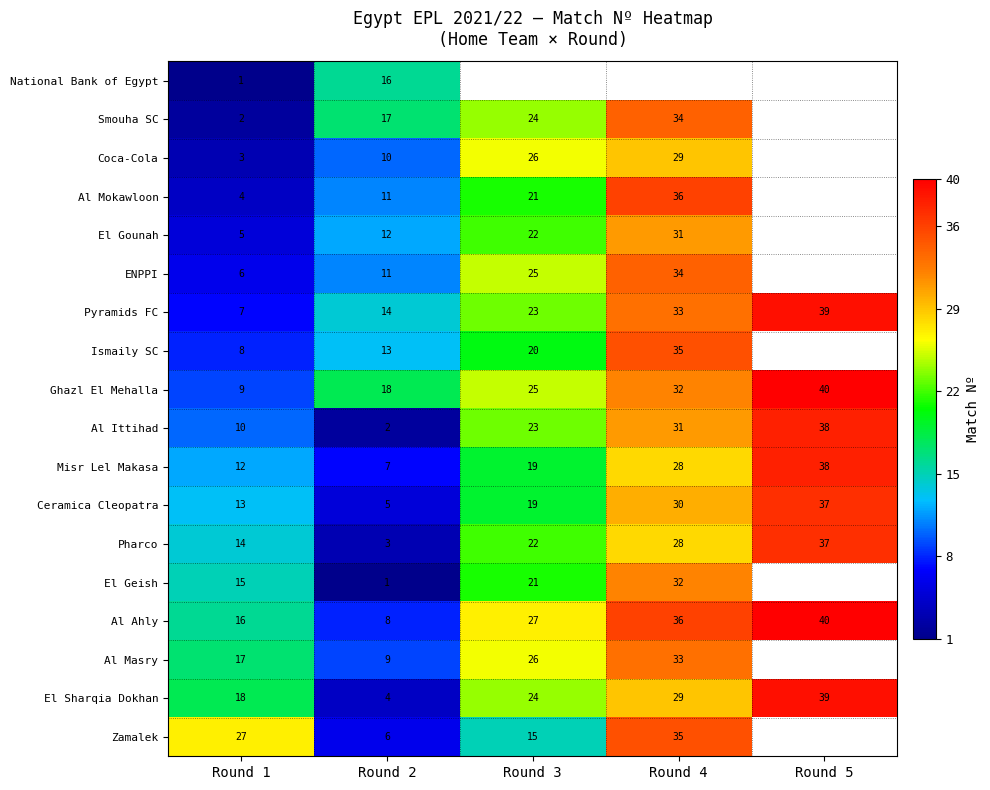

How many series are shown in this chart?

18